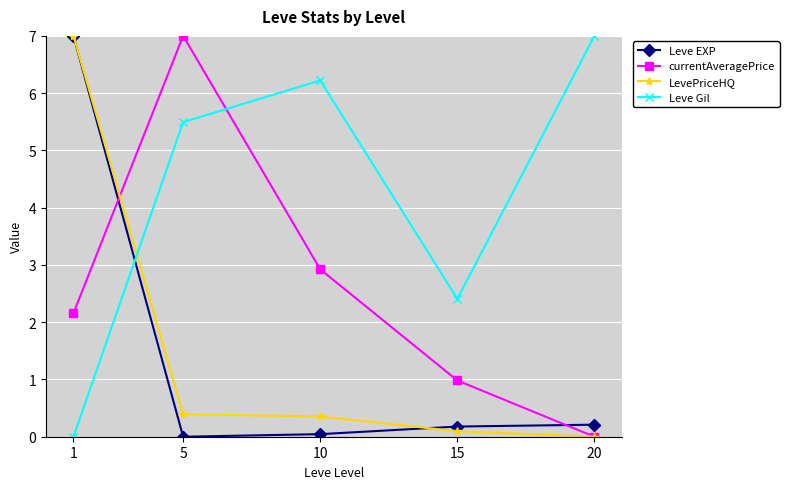

Where does the Leve Gil series first go above 5?

5